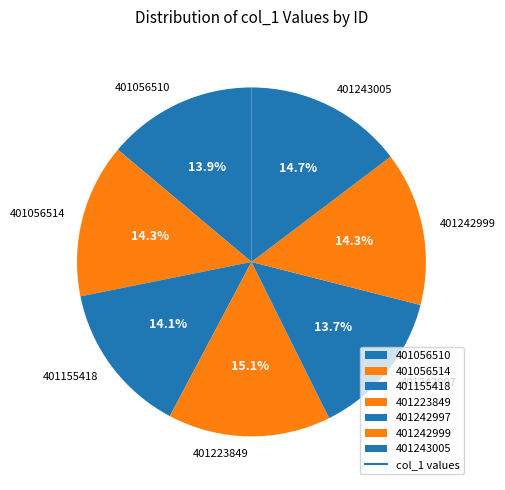

Is there a majority slice in this chart?

No